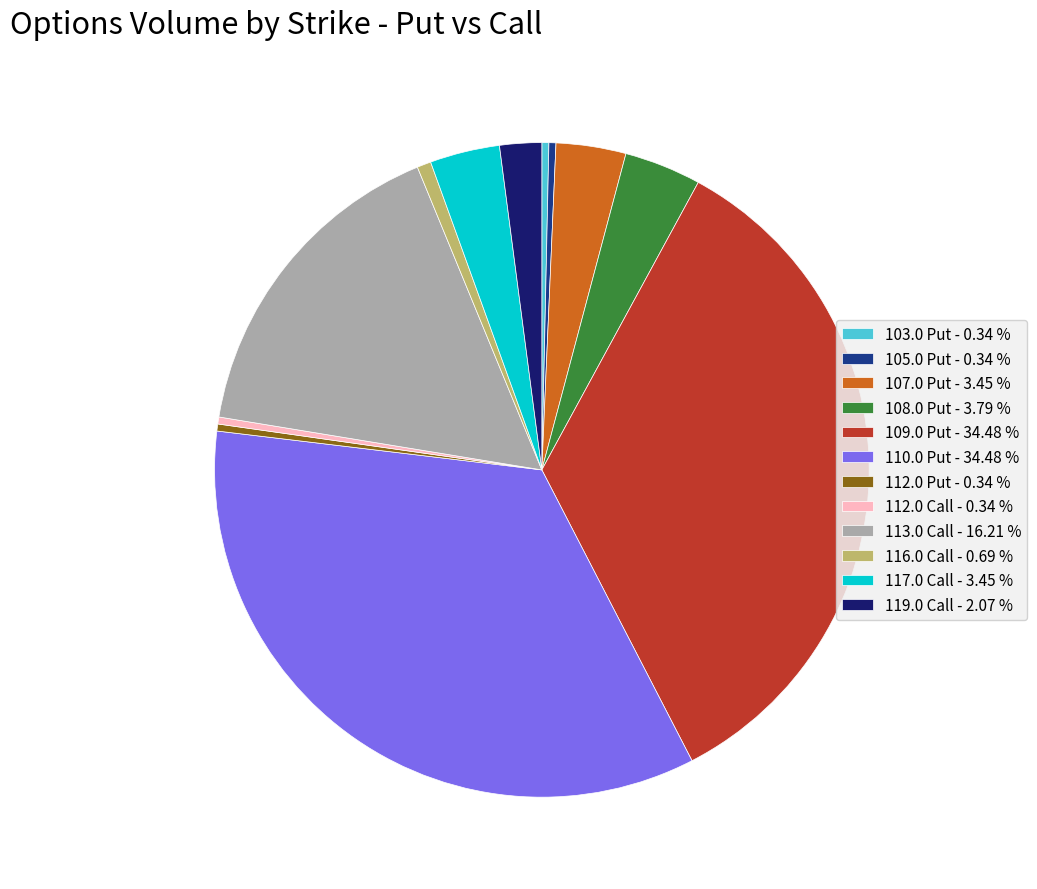

Do 116.0 Call - 0.69 % and 109.0 Put - 34.48 % together represent more than half of the pie?

No